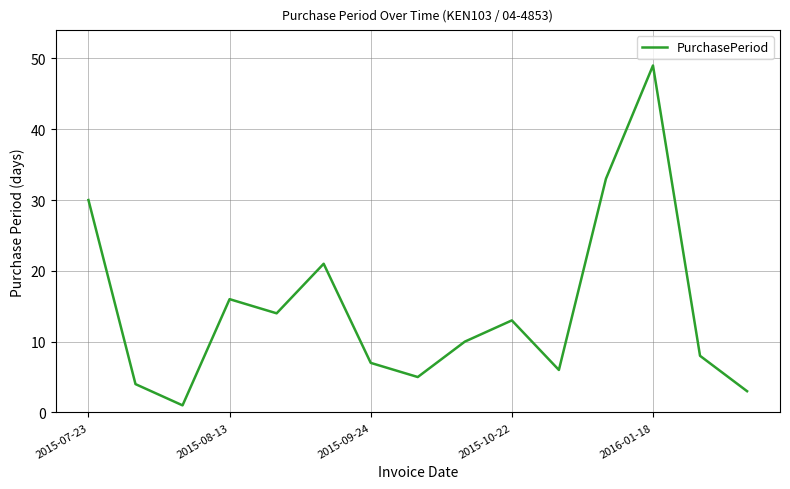

What is the difference between the maximum and minimum values?

48